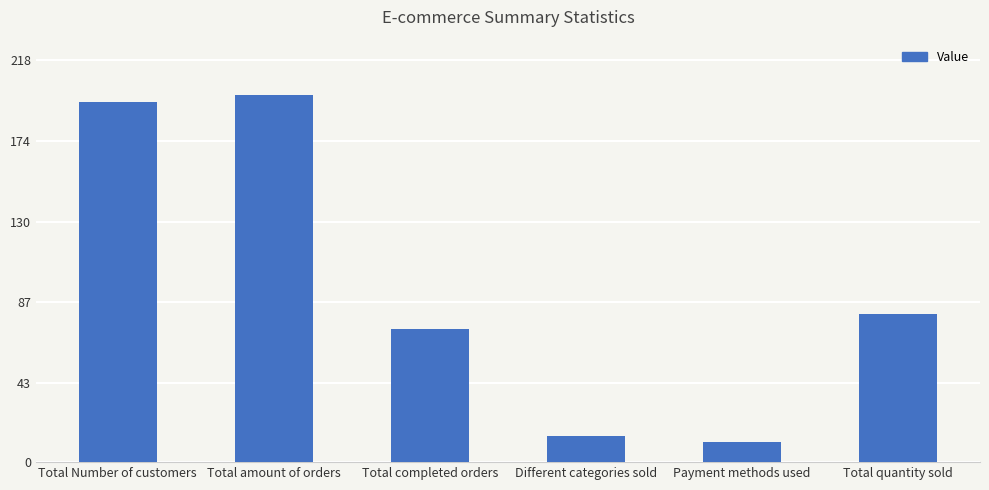

True or false: the data shows 106 at Total quantity sold.

False